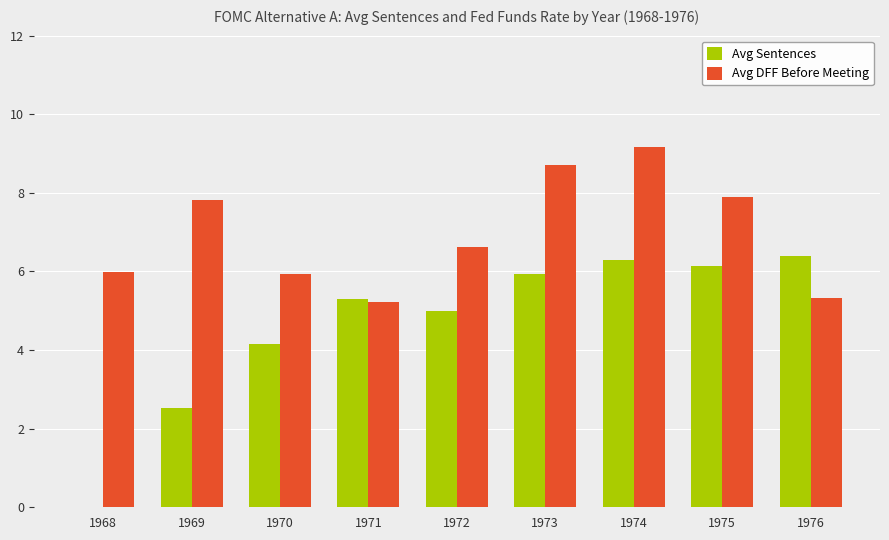

Which label corresponds to the largest value in the chart?

1974